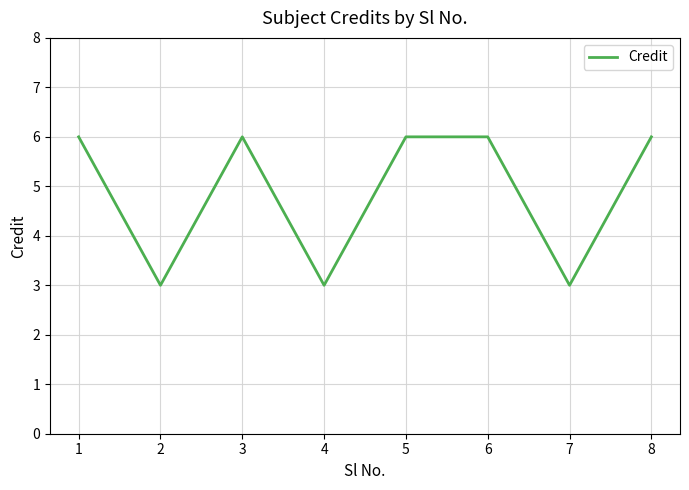

What is the maximum value shown in the chart?

6